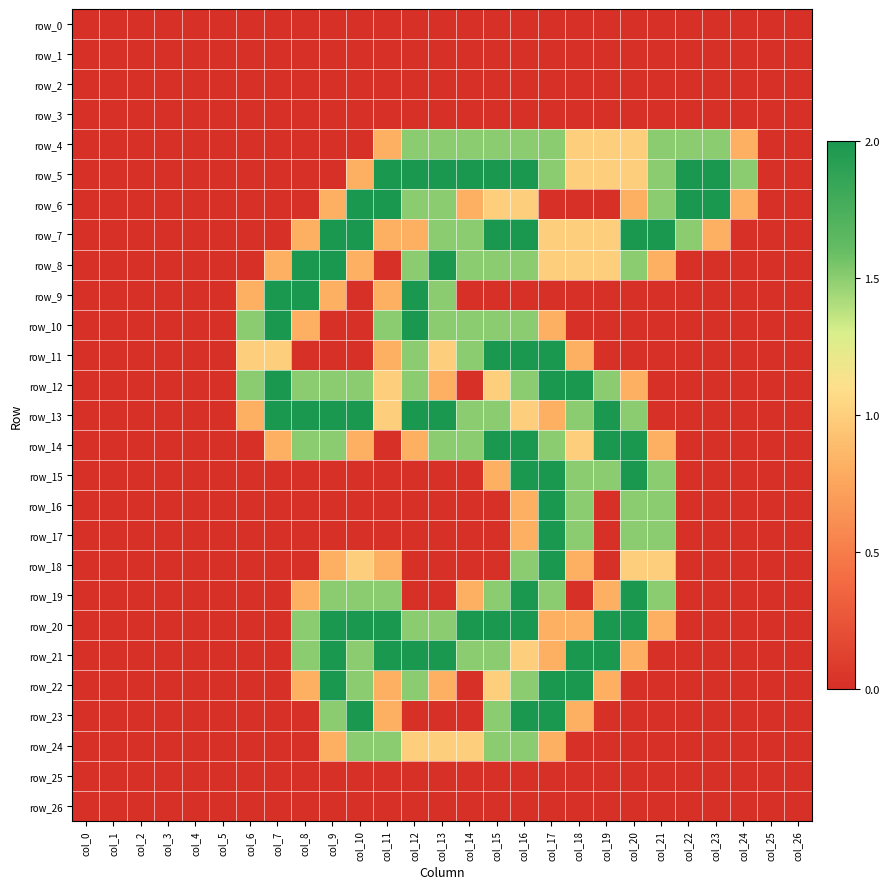

True or false: row_20 has a value of 1.3 at col_26.

False